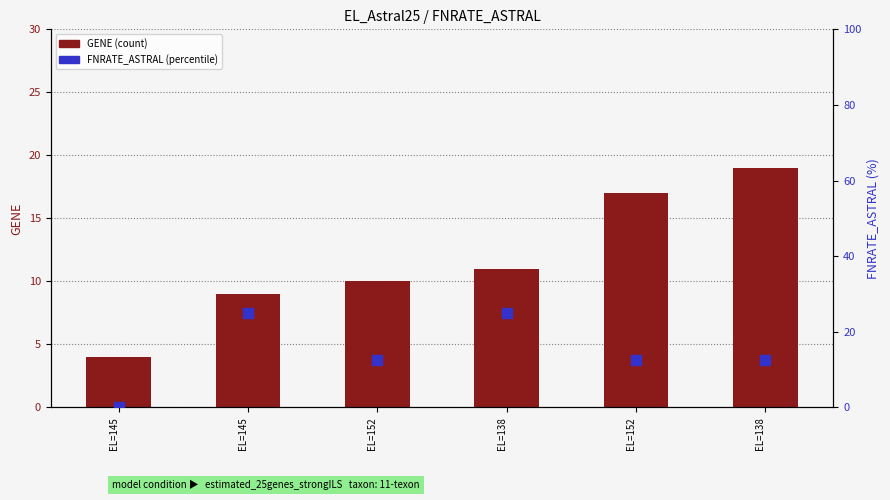

Is the value of FNRATE_ASTRAL at EL=138 greater than the value of GENE at EL=138?

Yes